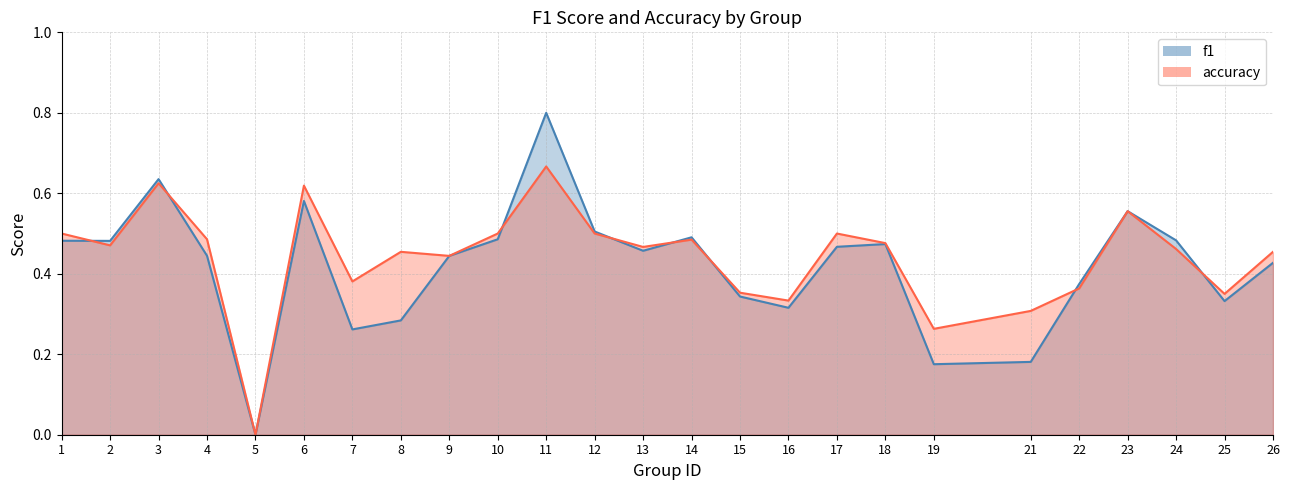

Rank the categories by accuracy value from lowest to highest.

5, 19, 21, 16, 25, 15, 22, 7, 9, 8, 26, 24, 13, 2, 18, 14, 4, 1, 10, 12, 17, 23, 6, 3, 11